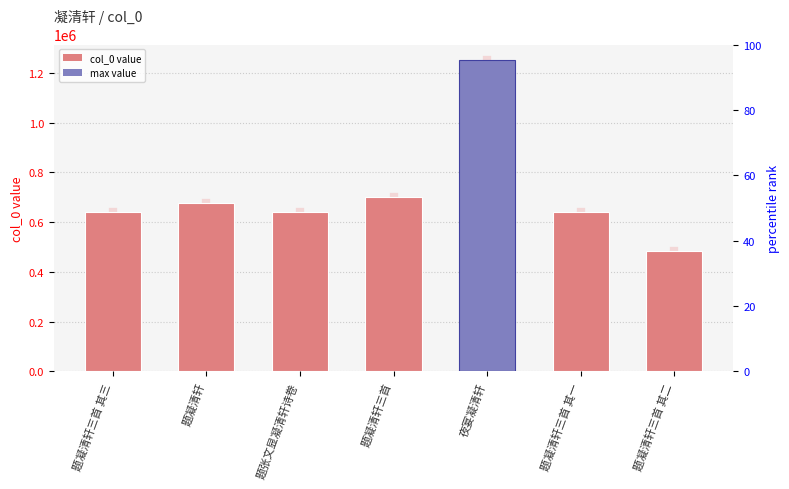

Rank the categories by value from highest to lowest.

夜宴凝清轩, 题凝清轩三首, 题凝清轩, 题张文显凝清轩诗卷, 题凝清轩三首 其三, 题凝清轩三首 其一, 题凝清轩三首 其二